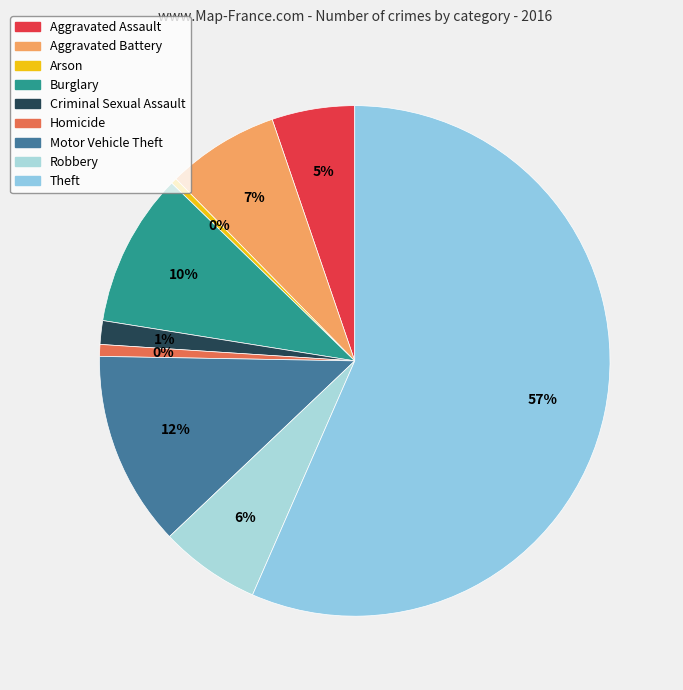

Which category has the biggest portion of the pie?

Theft